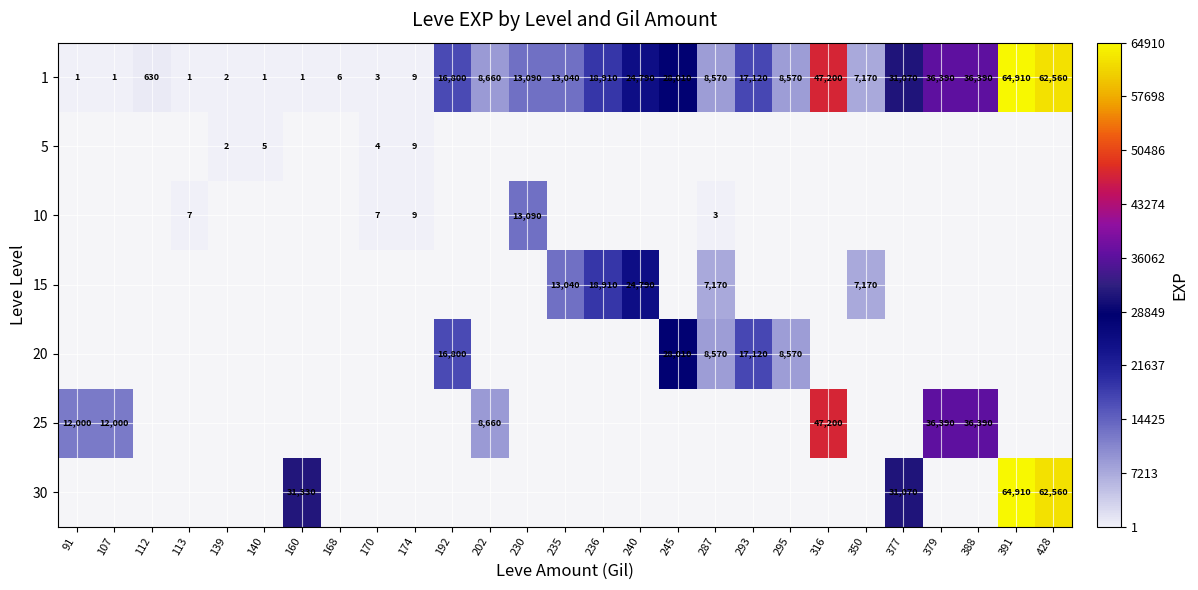

True or false: 1 has a value of 7170 at 350.

True